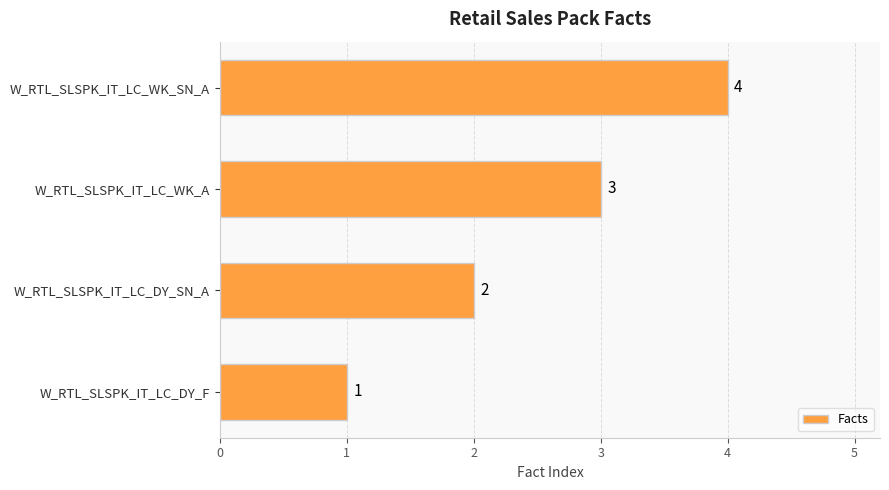

What is the greatest value displayed?

4